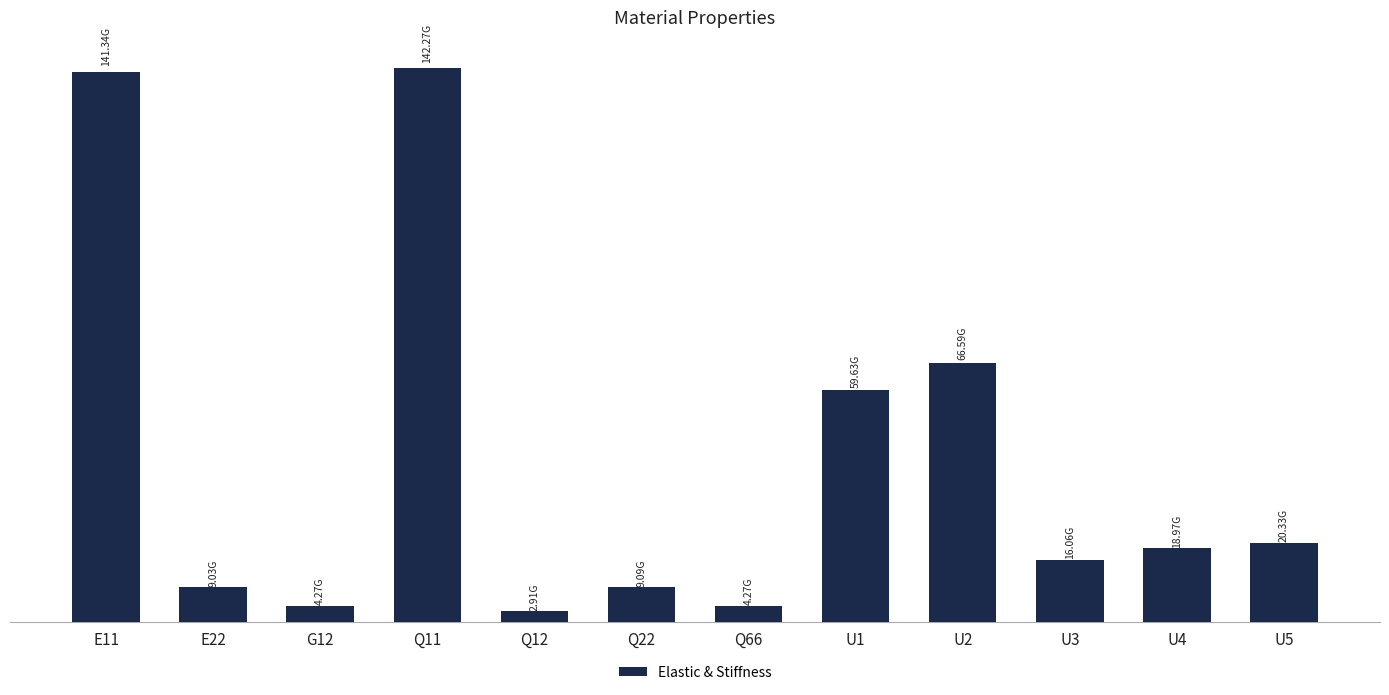

At which category does the chart reach its peak across all series?

Q11